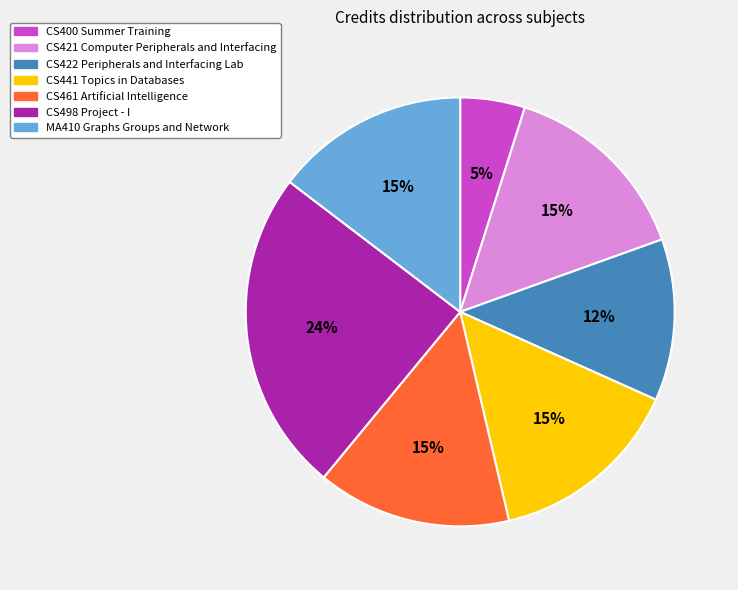

True or false: CS422 Peripherals and Interfacing Lab accounts for 12% of the total.

True